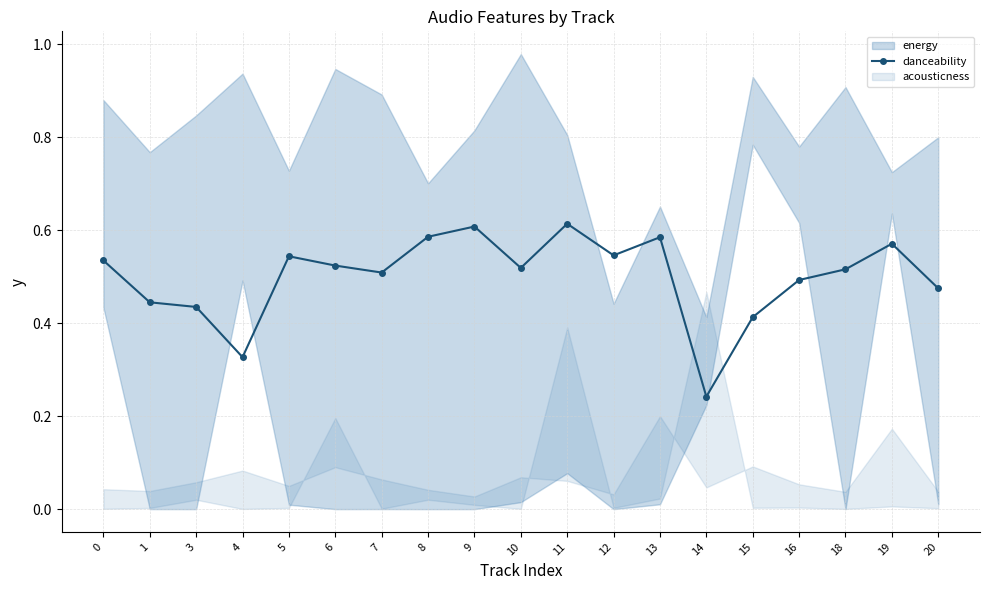

What is the value of the 4th point from the left?

0.3